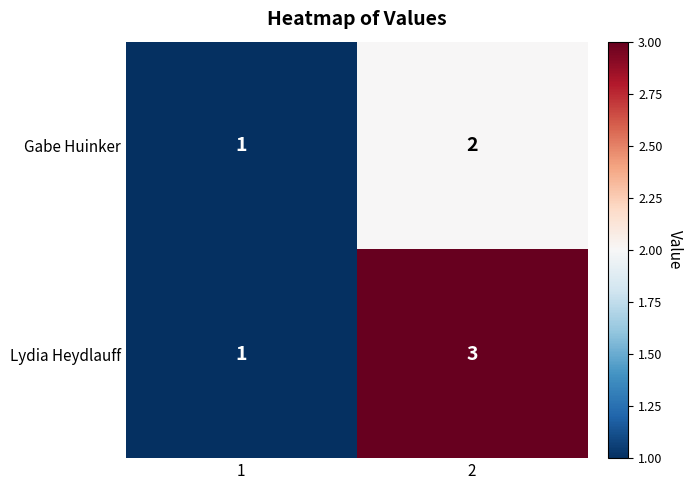

At which category is the sum across all series the highest?

2